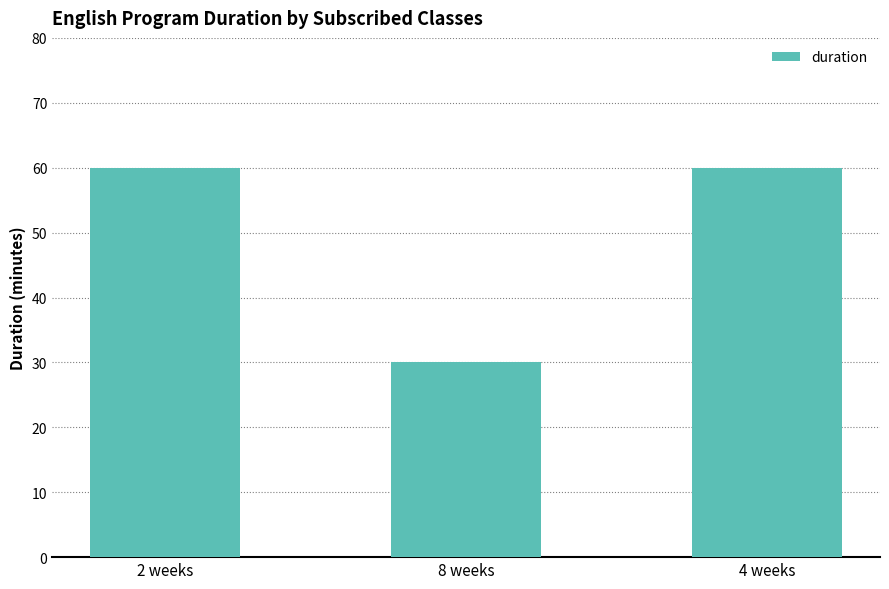

How many values are between 30 and 60?

3